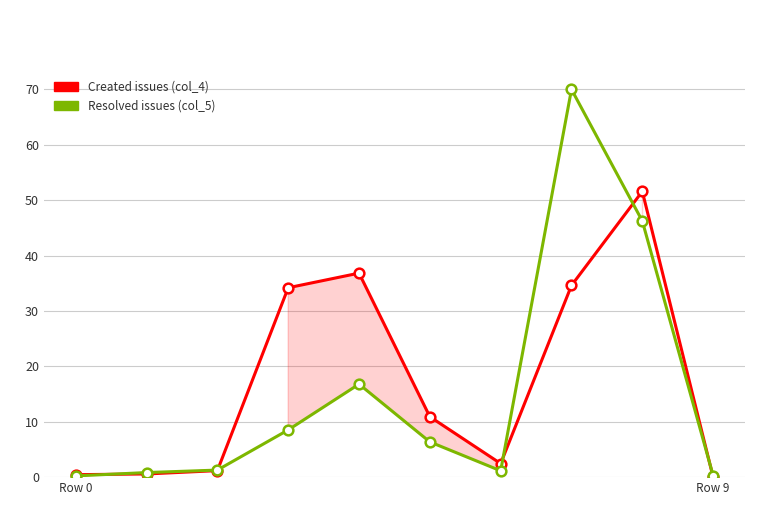

What is the label of the 2nd point from the right?

8